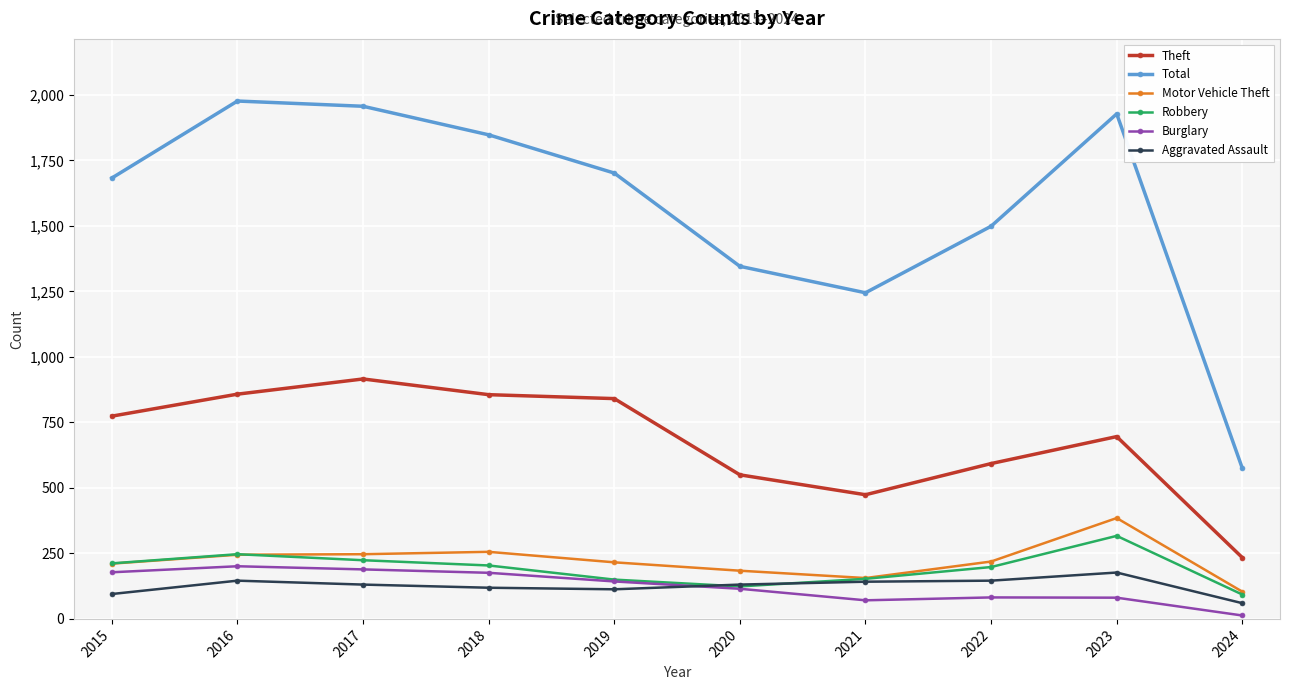

Which series changed the most between 2019 and 2021?

Total